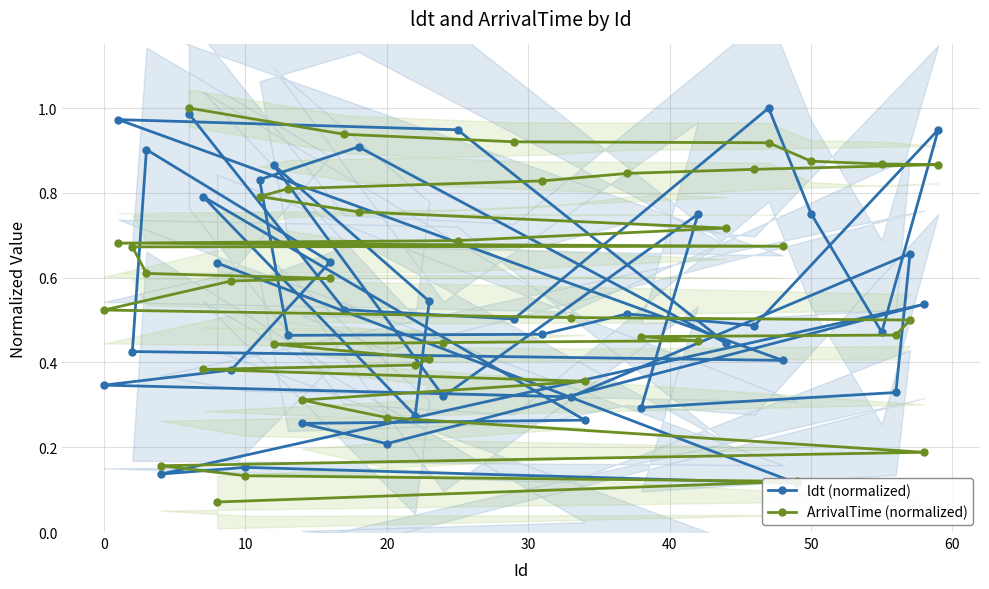

What is the sum of all ArrivalTime (normalized) values?

23.1